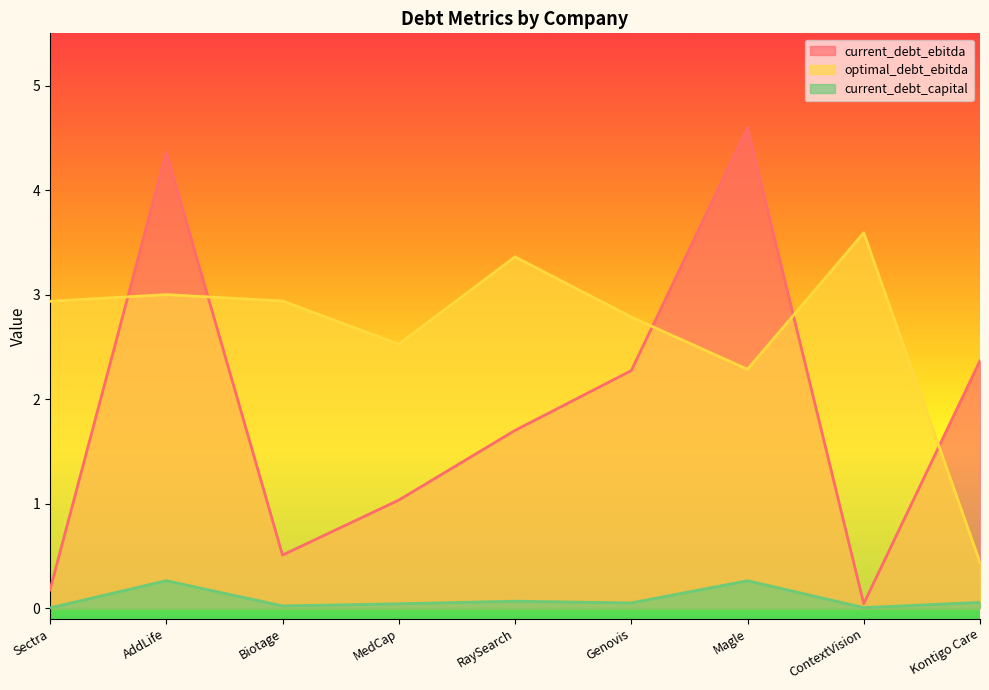

List the series in order of their peak value, highest first.

current_debt_ebitda, optimal_debt_ebitda, current_debt_capital